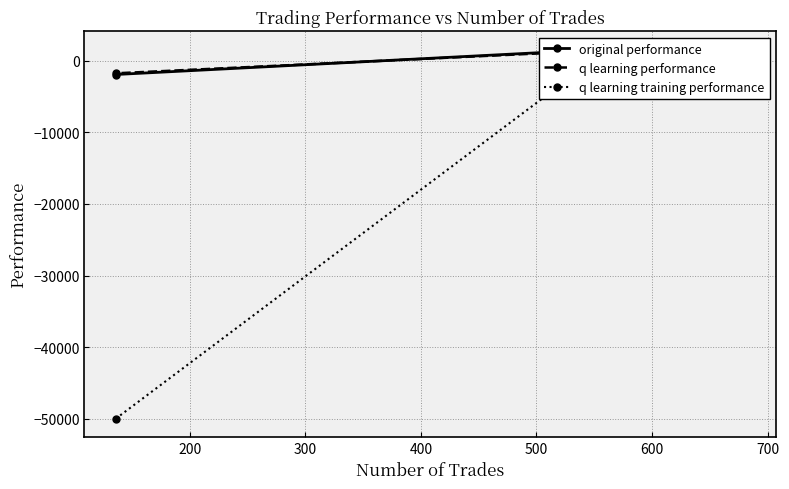

Does the chart have visible grid lines?

Yes